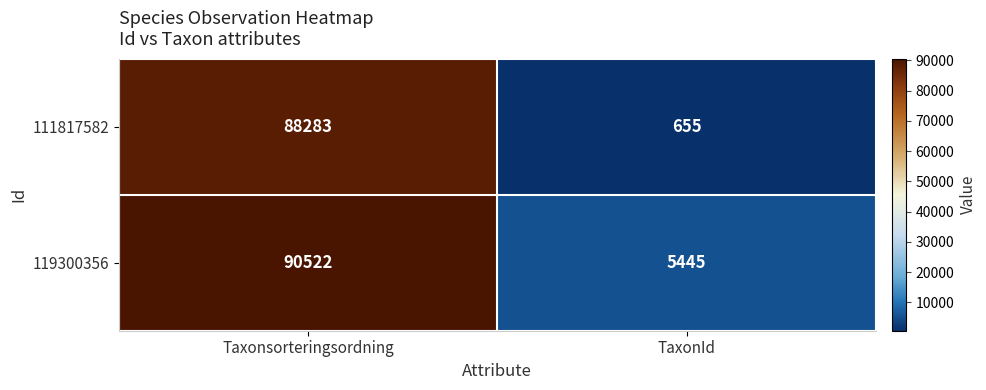

What is the approximate value of 119300356 at Taxonsorteringsordning, to the nearest 10?

90520